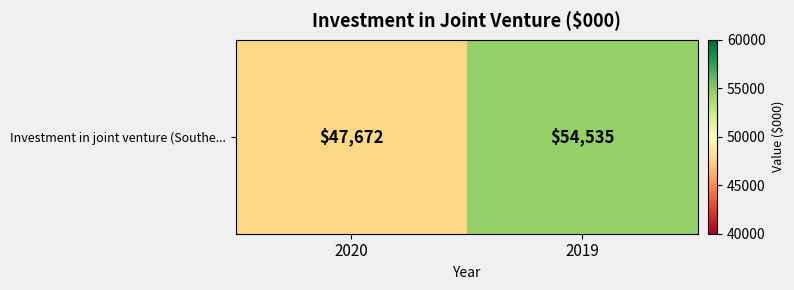

Rank the categories by value from highest to lowest.

2019, 2020